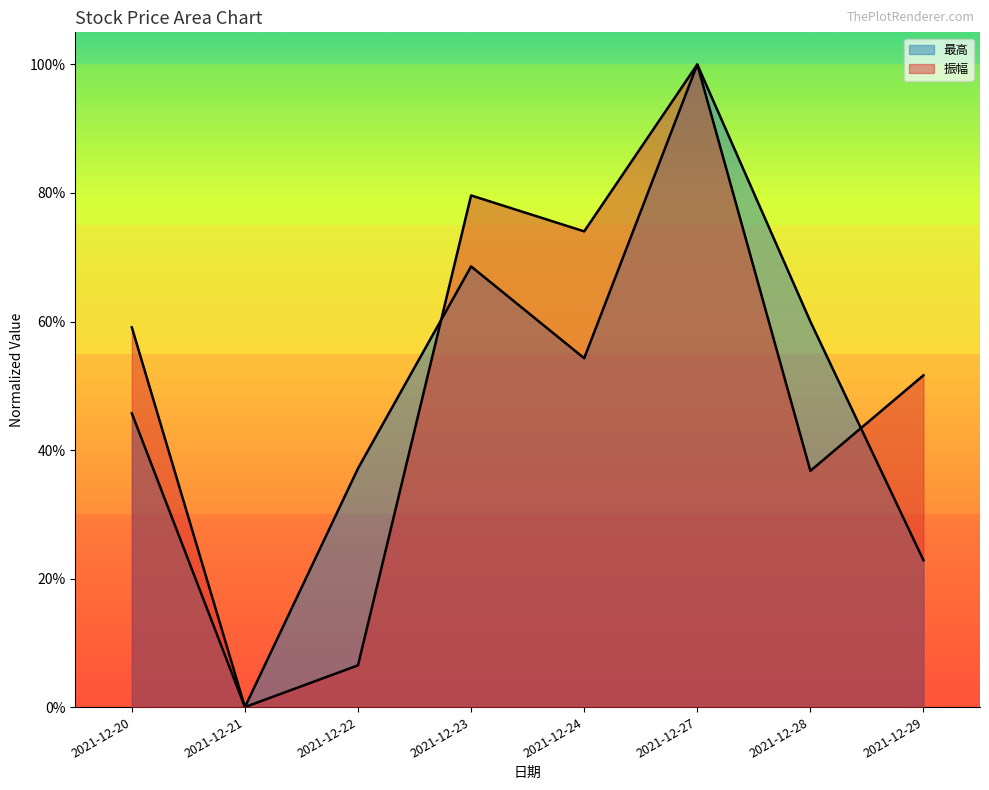

What is the difference between the maximum and minimum values in the 最高 series?

1.0